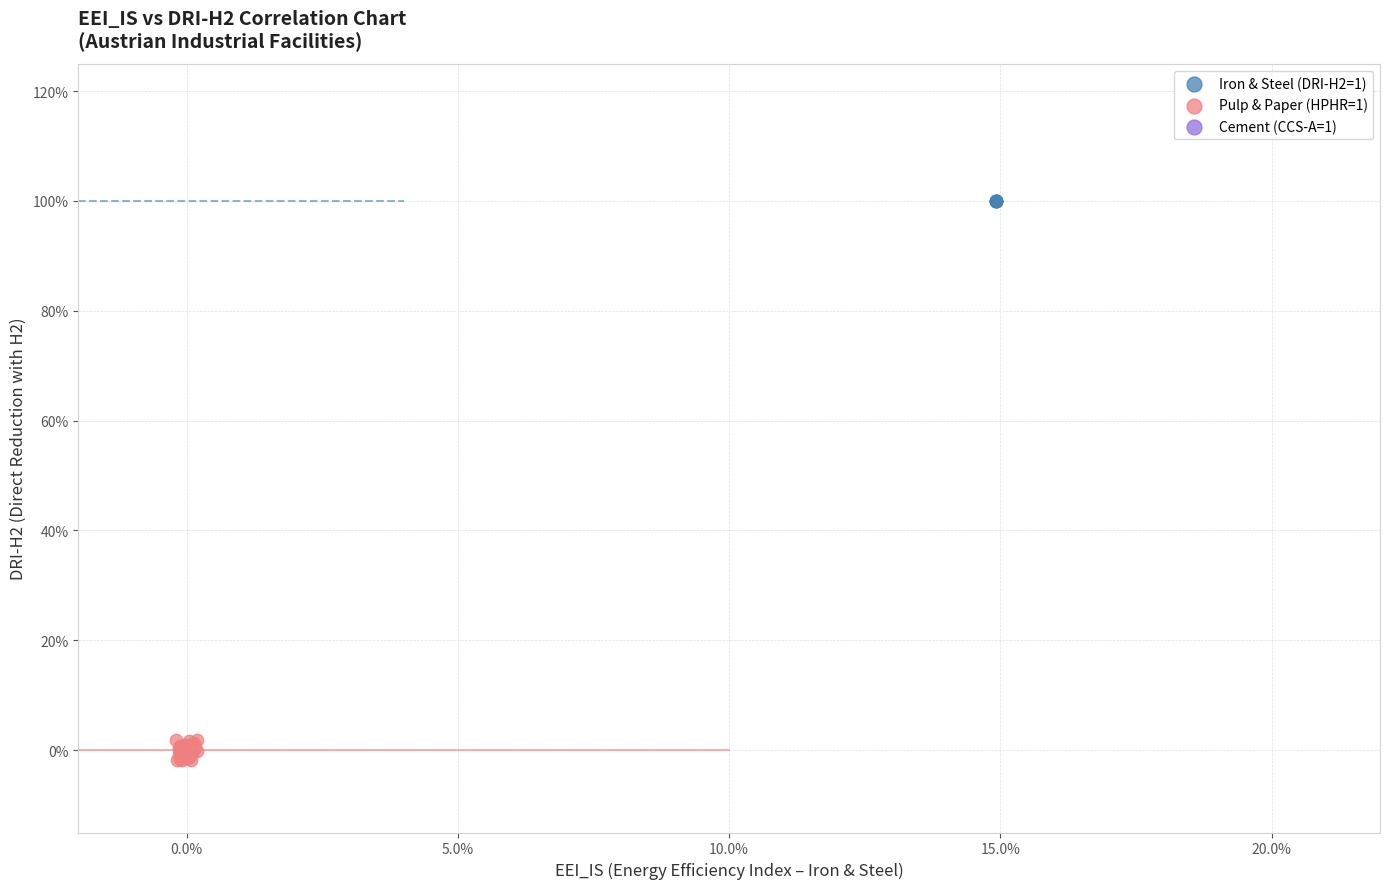

Which series contains the highest Y value?

Iron & Steel (DRI-H2=1)